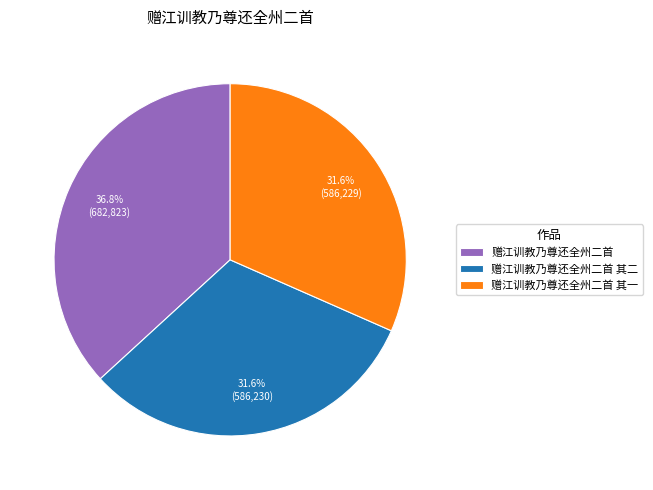

Is there any slice that represents more than half of the pie?

No